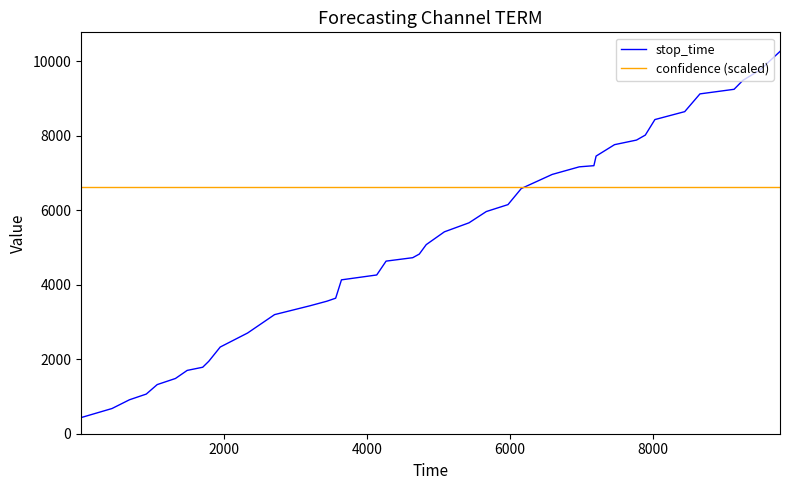

What is the maximum value shown in the chart?

10270.0